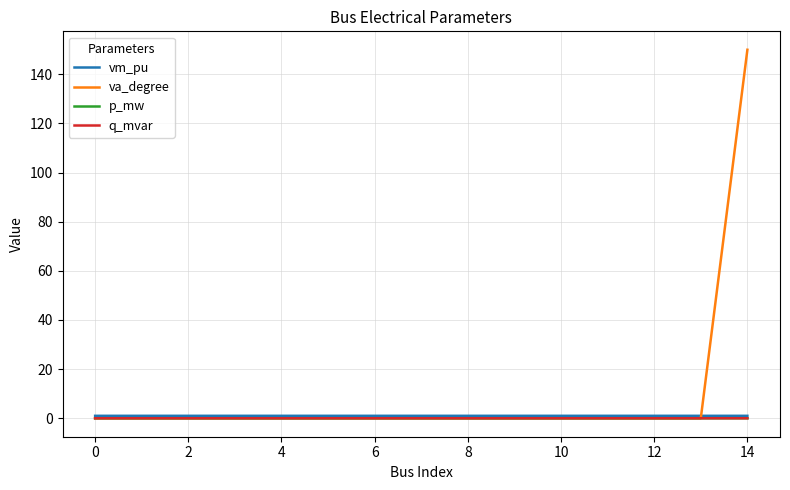

Which series has the largest total across all categories?

va_degree